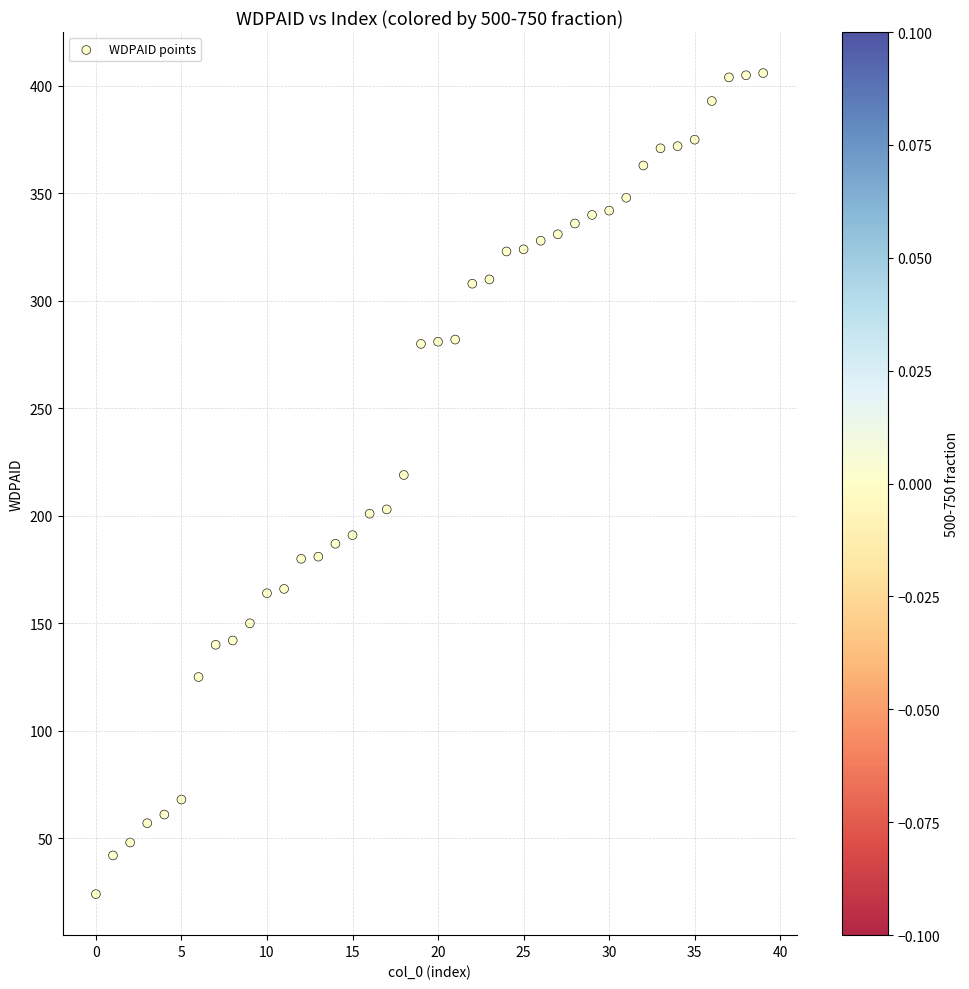

What is the range of Y values (max minus min)?

382